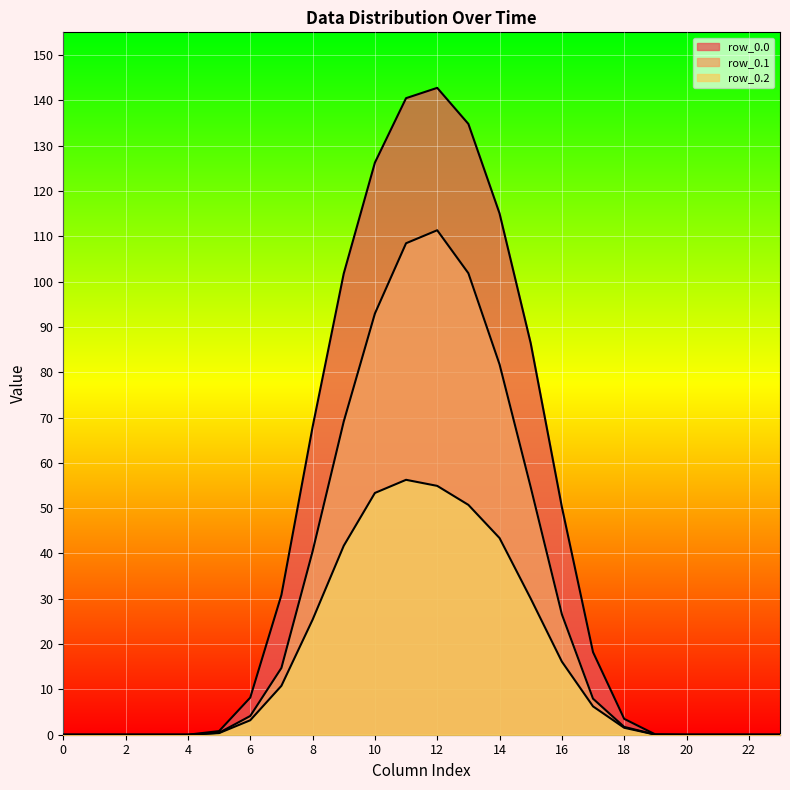

Reading left to right, what are all the values shown in this chart?

row_0.0: 0.0	0.0	0.0	0.0	0.0	0.8	8.2	30.8	67.9	101.8	126.2	140.5	142.7	134.8	115.0	86.4	50.3	18.2	3.5	0.1	0.0	0.0	0.0	0.0
row_0.1: 0.0	0.0	0.0	0.0	0.0	0.4	4.1	14.7	40.4	69.1	92.9	108.5	111.3	101.8	81.7	54.6	26.6	8.0	1.7	0.0	0.0	0.0	0.0	0.0
row_0.2: 0.0	0.0	0.0	0.0	0.0	0.4	3.2	10.8	25.4	41.7	53.4	56.3	54.9	50.7	43.4	30.0	16.1	6.3	1.5	0.0	0.0	0.0	0.0	0.0